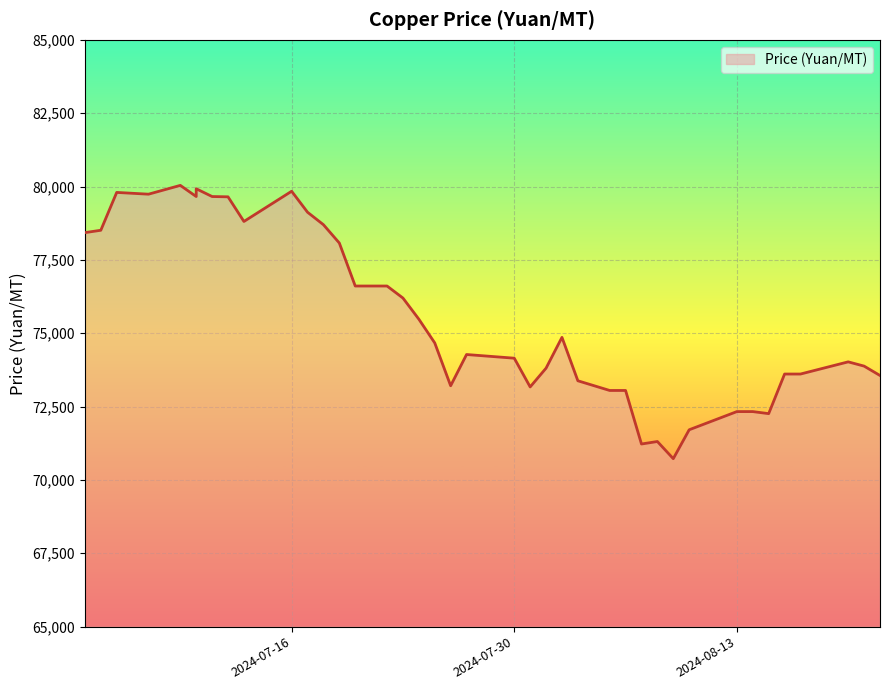

What is the average value?

75577